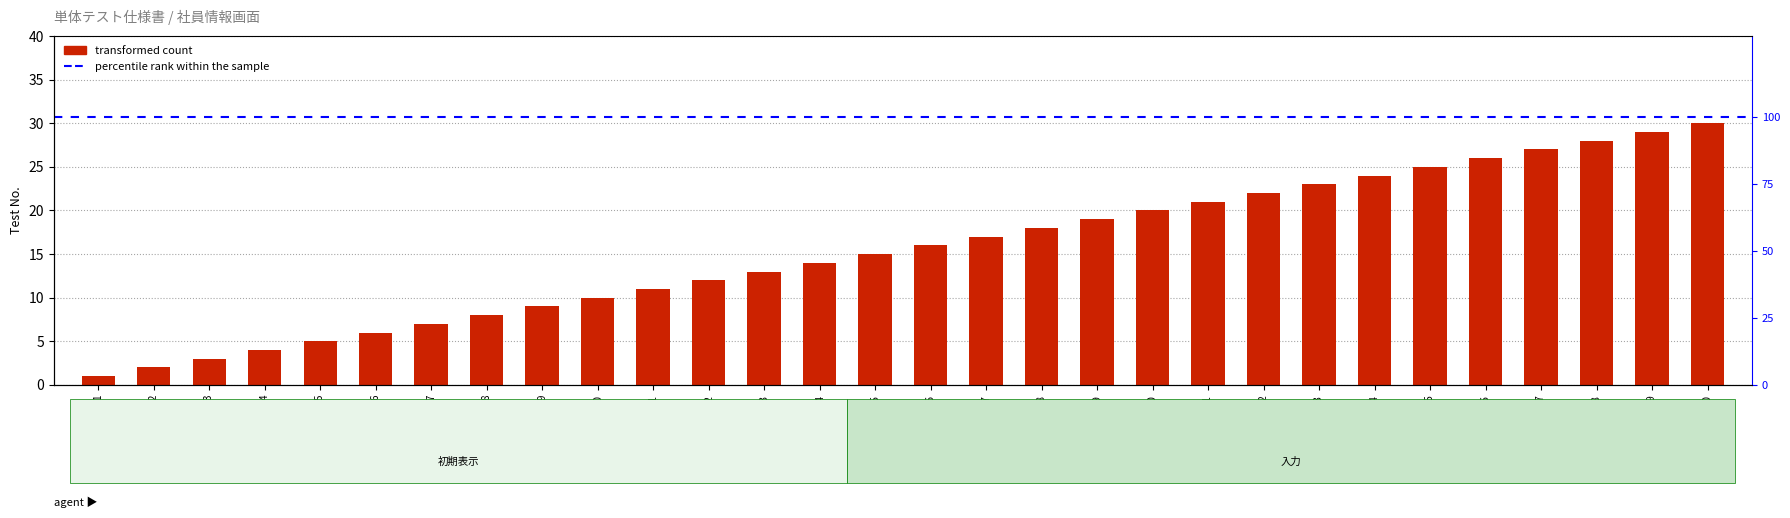

At which category does the chart reach its minimum across all series?

1